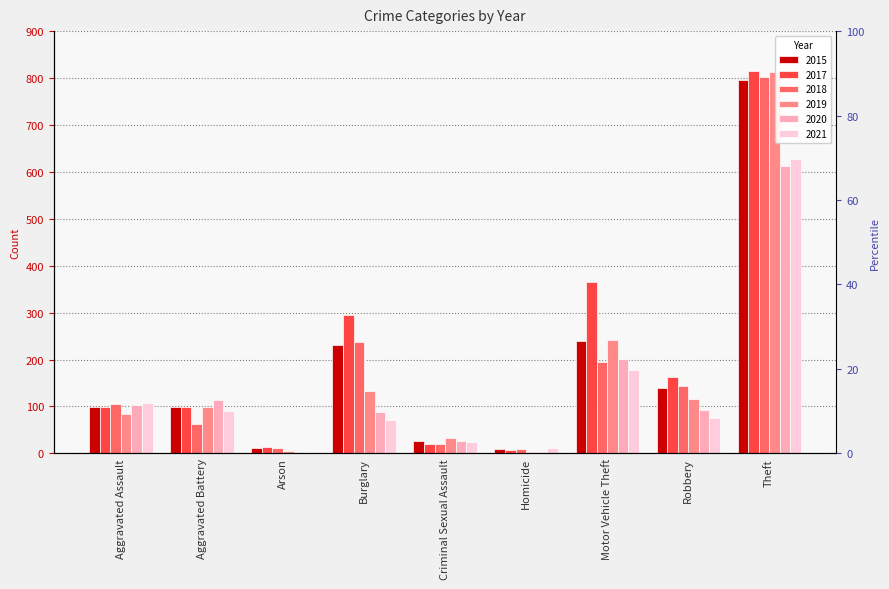

Is it true that 2018 equals 97 at Motor Vehicle Theft?

False